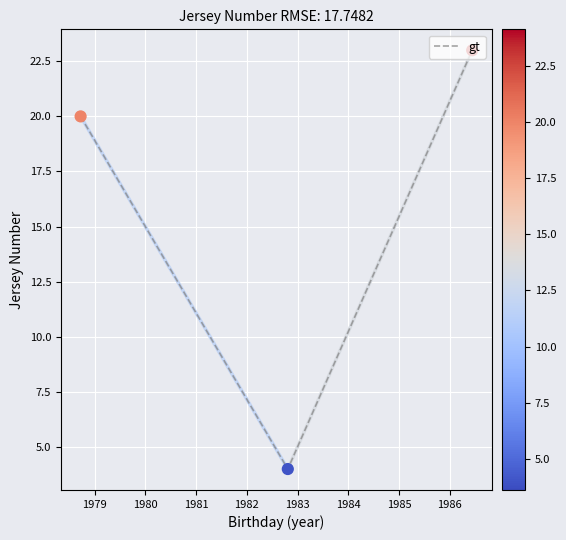

What is the minimum value shown in the chart?

4